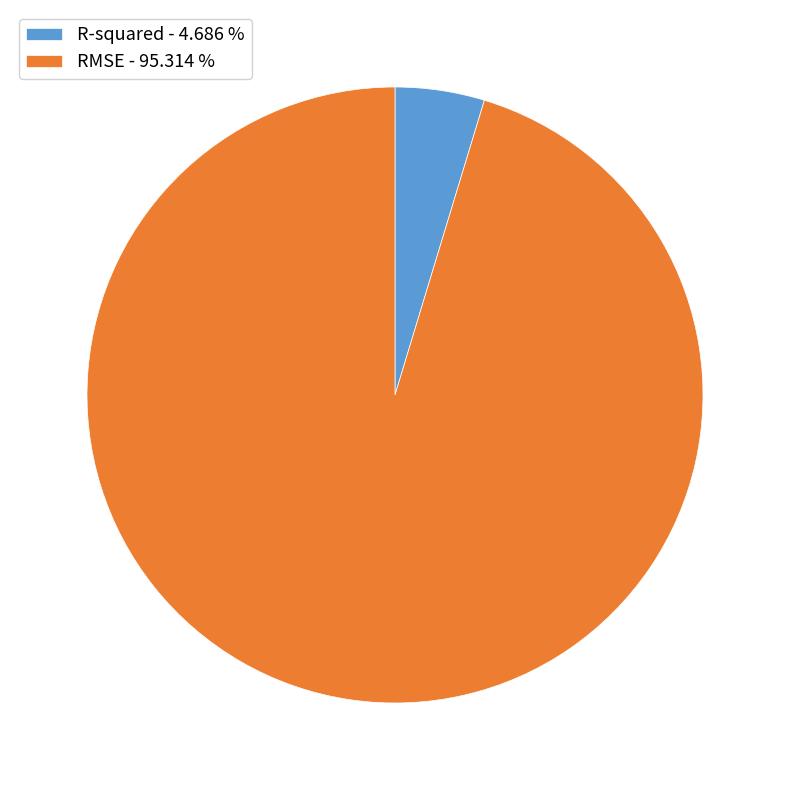

Is there a majority slice in this chart?

Yes